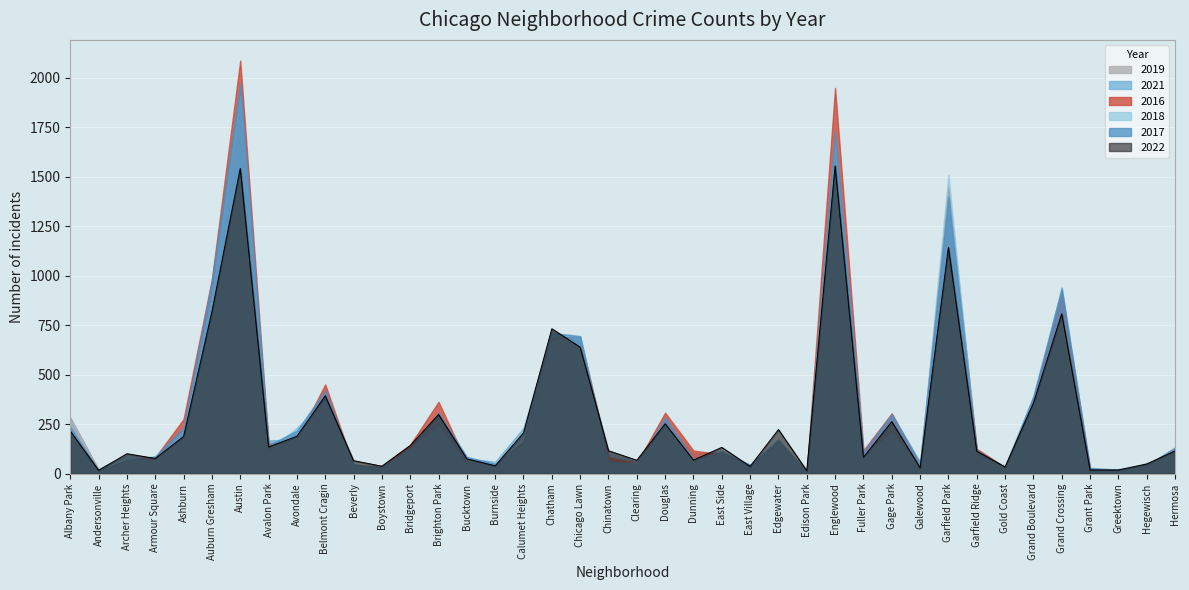

Reading right to left, list all the values displayed in this chart.

2017: 133	43	20	30	936	392	31	118	1401	58	301	110	1727	12	166	46	108	72	284	49	63	695	711	162	50	85	308	128	33	47	420	218	143	1971	978	233	88	69	17	235
2022: 115	49	19	19	807	357	34	114	1142	30	263	83	1554	15	223	37	133	69	252	68	116	639	732	206	40	75	299	142	38	66	393	189	135	1541	818	188	77	101	17	215
2016: 124	42	11	26	908	384	33	126	1449	42	305	118	1948	12	162	32	97	117	308	54	84	690	687	157	49	55	363	146	39	40	451	172	151	2086	983	276	83	65	20	282
2018: 117	49	24	15	795	388	43	94	1509	41	204	87	1671	9	164	26	105	74	246	55	52	691	670	145	60	47	239	129	34	41	368	233	115	1911	898	218	69	69	18	281
2021: 97	54	14	15	941	363	31	123	1304	25	197	89	1659	6	176	43	114	100	262	63	103	661	721	231	60	77	251	134	21	49	345	174	168	1695	811	170	79	94	25	203
2019: 93	34	22	18	820	301	32	83	1317	28	232	100	1654	9	150	27	86	61	245	64	61	643	714	142	55	45	213	115	33	42	375	156	114	1792	827	180	61	41	18	199